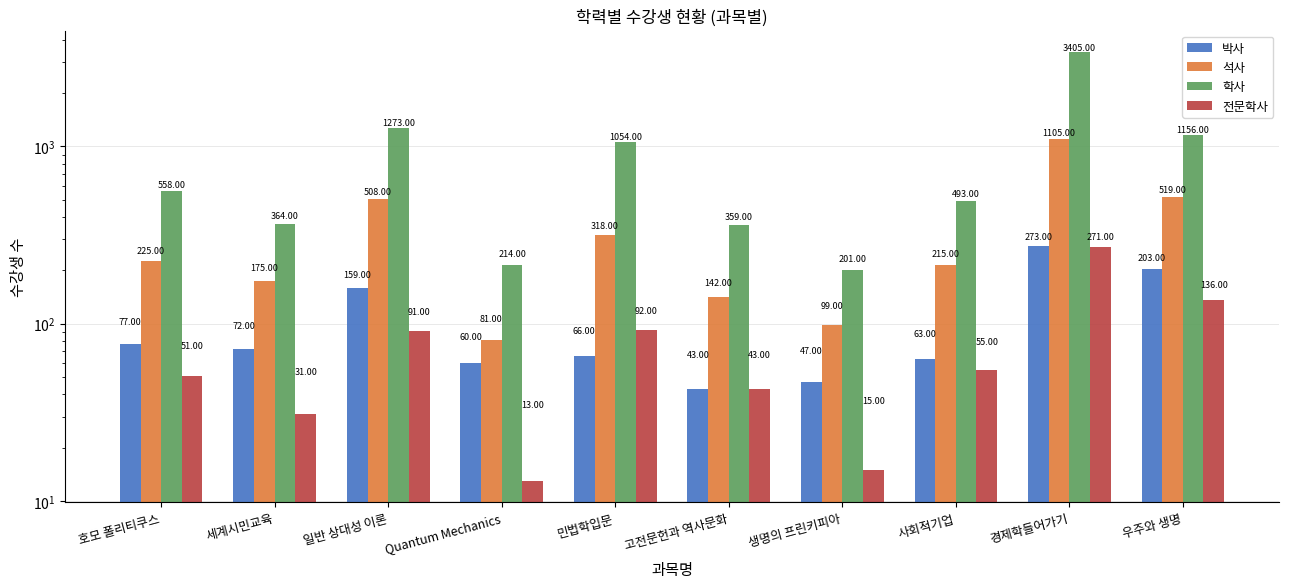

At which category is the sum across all series the highest?

경제학들어가기